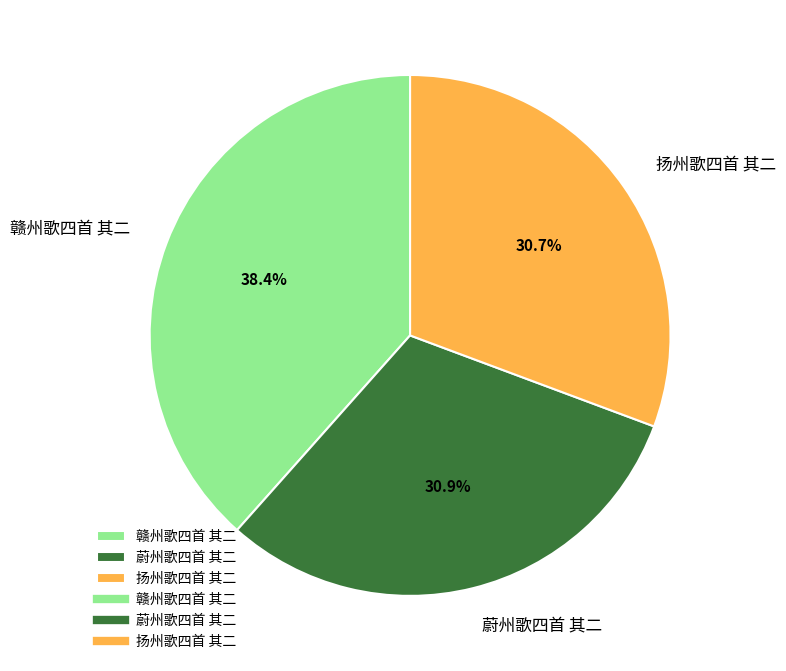

What percentage is the 赣州歌四首 其二 slice, to the nearest percent?

38%